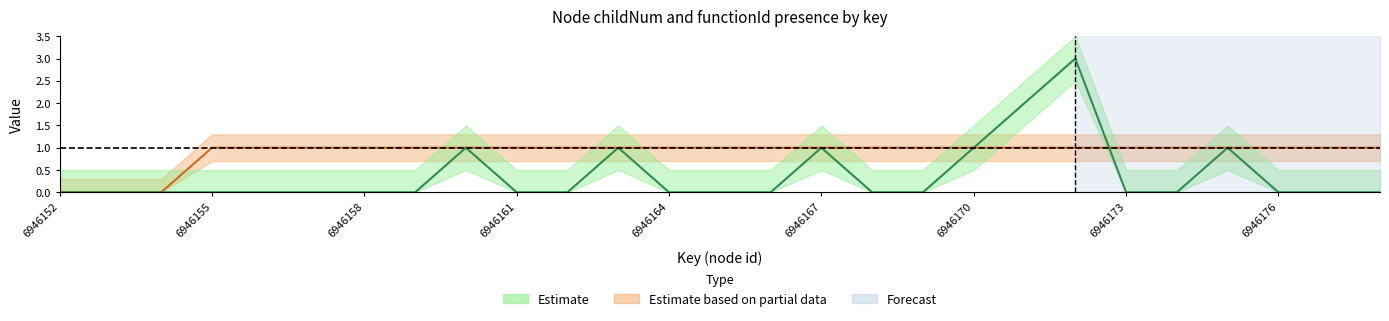

Where is childNum nearest to the value 1?

6946160